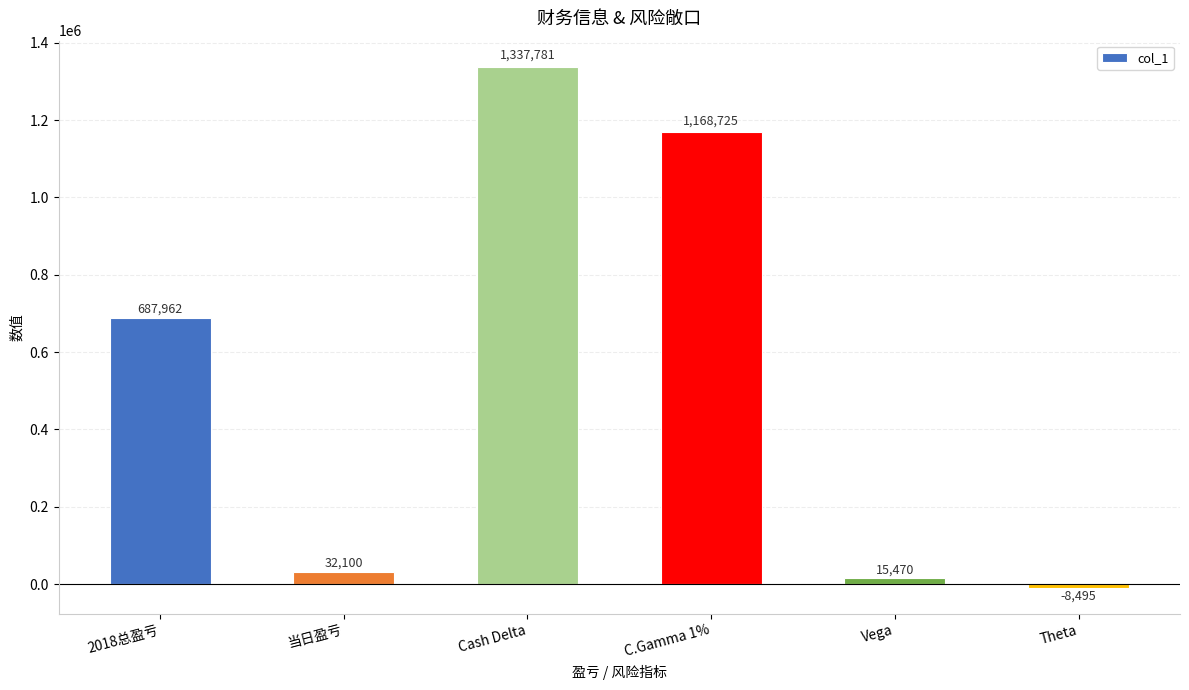

Reading left to right, extract all data points from this chart.

687962	32100	1337781	1168725	15470	-8495